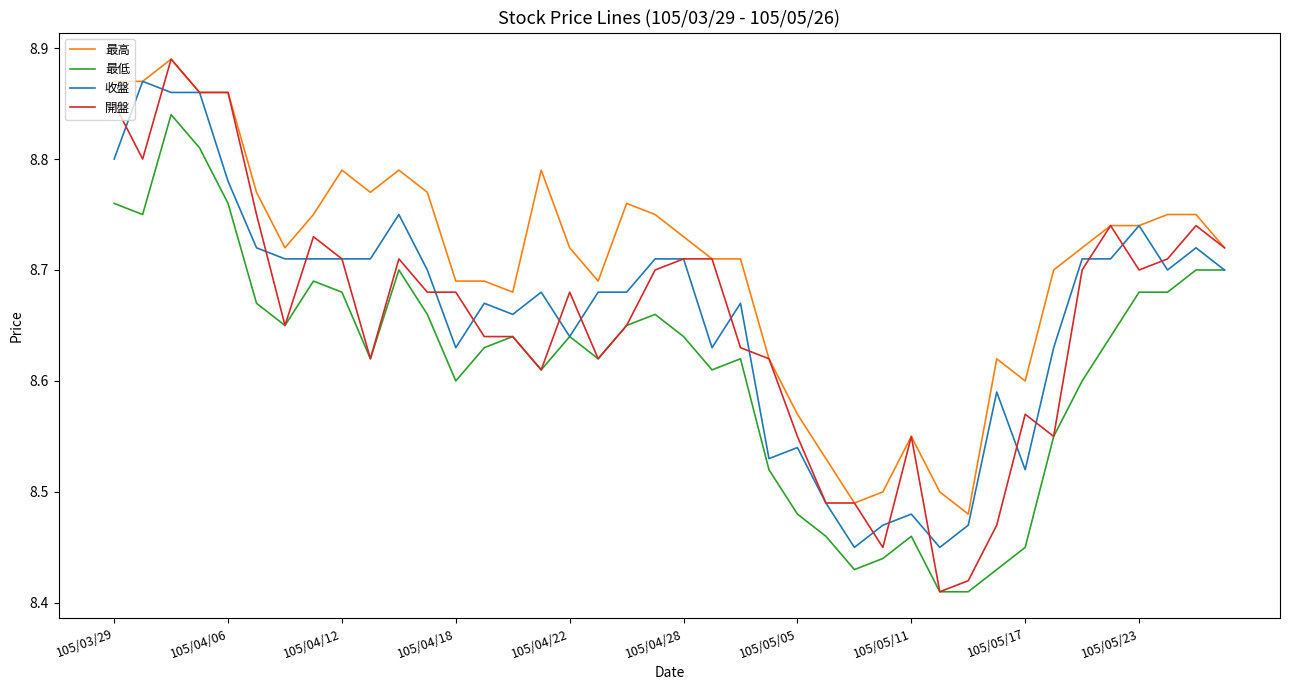

How many categories are shown in the chart?

40